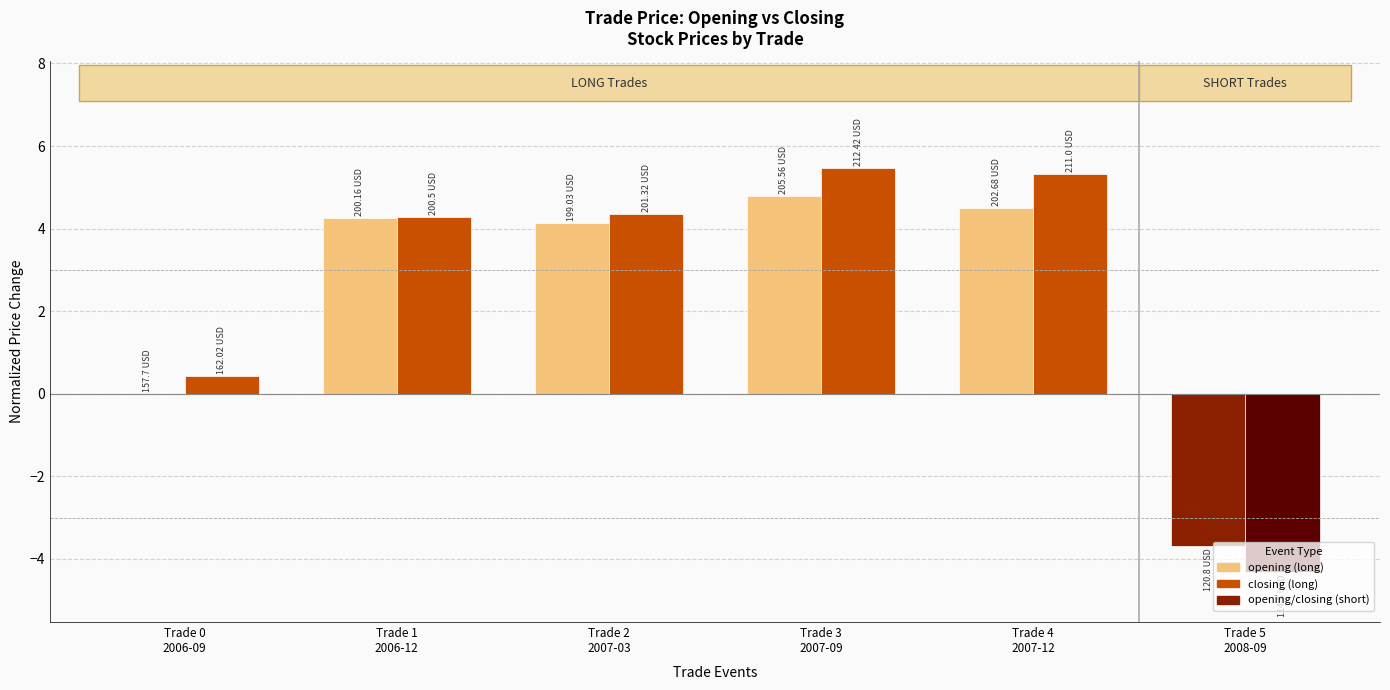

At which category is the sum across all series the highest?

Trade 3
2007-09